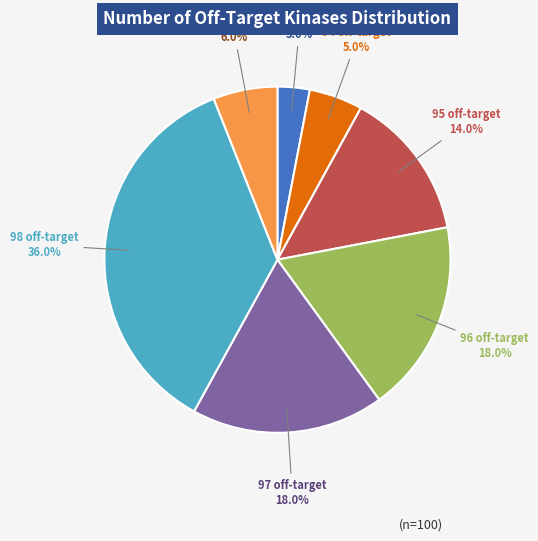

Between 95 and 96, which is larger?

96